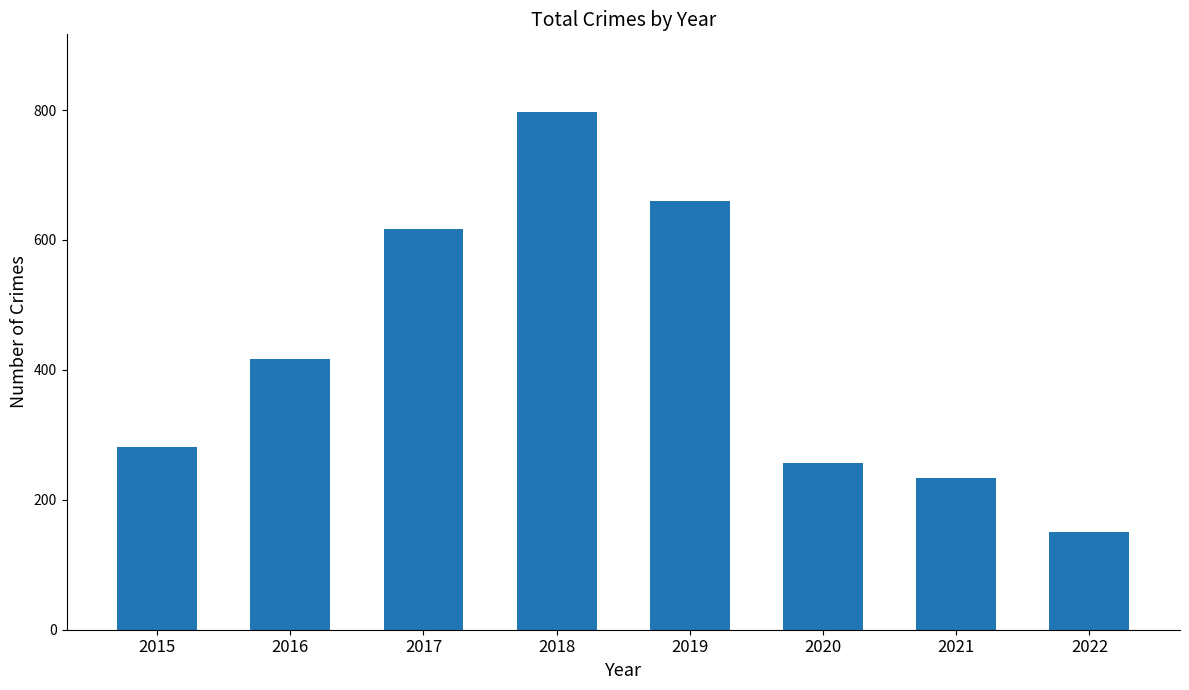

Reading left to right, transcribe all the data shown in this chart.

282	416	617	797	660	257	234	150